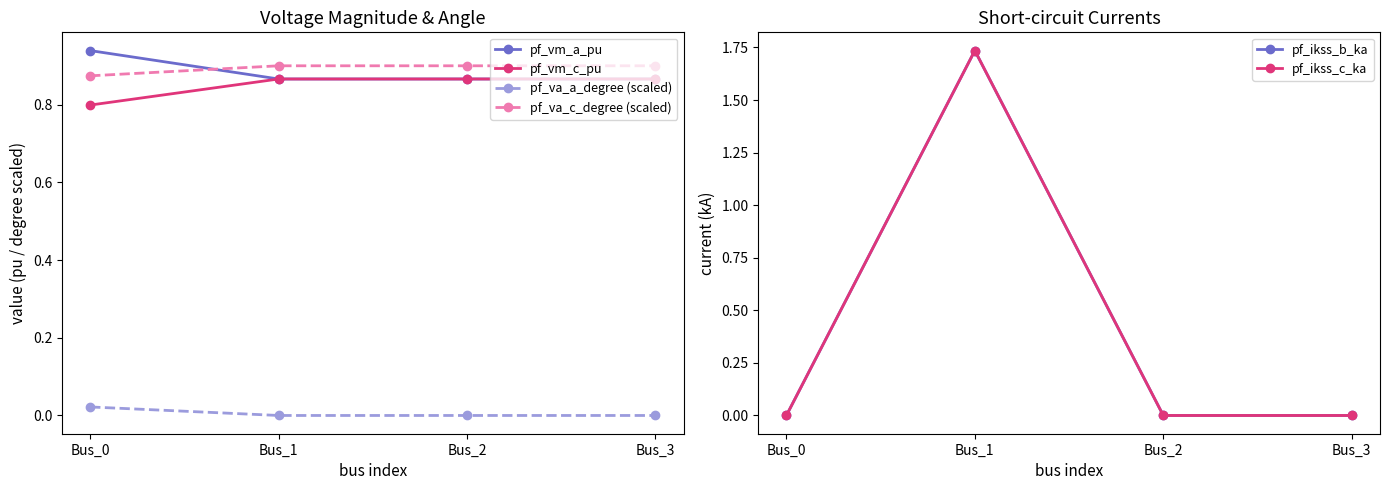

Reading left to right, transcribe all the data shown in this chart.

pf_vm_a_pu: Bus_0=0.9	Bus_1=0.9	Bus_2=0.9	Bus_3=0.9
pf_vm_c_pu: Bus_0=0.8	Bus_1=0.9	Bus_2=0.9	Bus_3=0.9
pf_va_a_degree (scaled): Bus_0=0.0	Bus_1=0.0	Bus_2=0.0	Bus_3=0.0
pf_va_c_degree (scaled): Bus_0=0.9	Bus_1=0.9	Bus_2=0.9	Bus_3=0.9
pf_ikss_b_ka: Bus_0=0.0	Bus_1=1.7	Bus_2=0.0	Bus_3=0.0
pf_ikss_c_ka: Bus_0=0.0	Bus_1=1.7	Bus_2=0.0	Bus_3=0.0